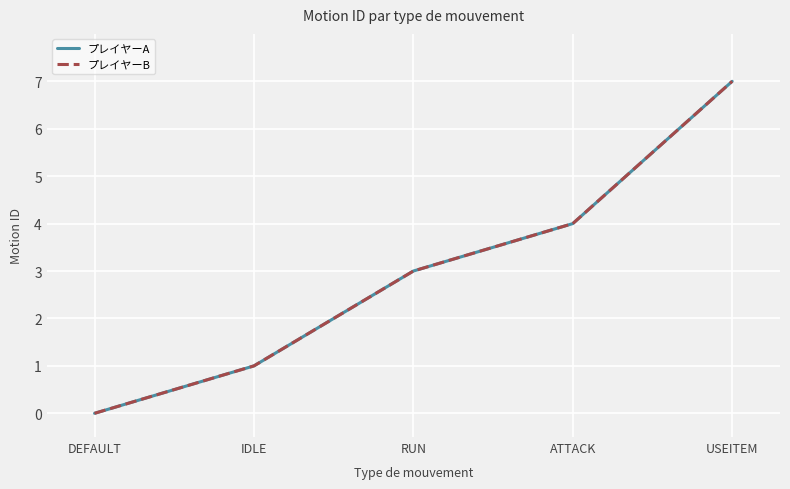

At ATTACK, list the series in order from smallest to largest.

プレイヤーA, プレイヤーB